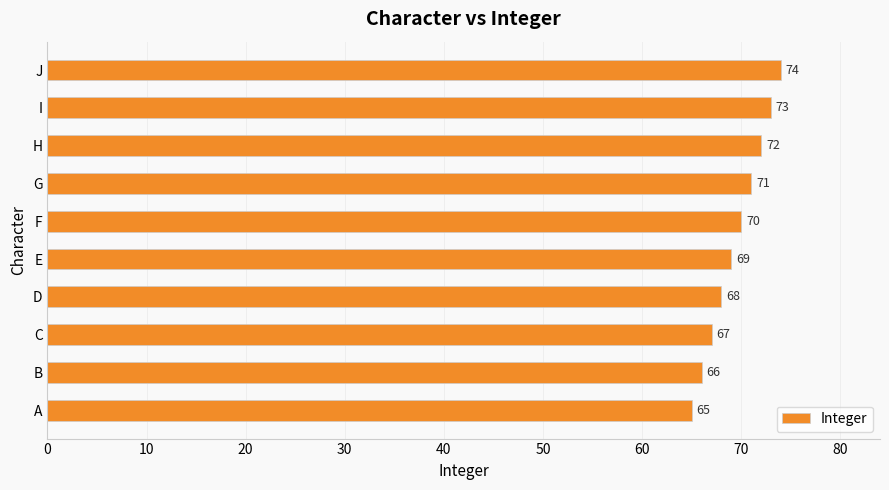

Approximately how many times larger is the value at J compared to I?

1.0